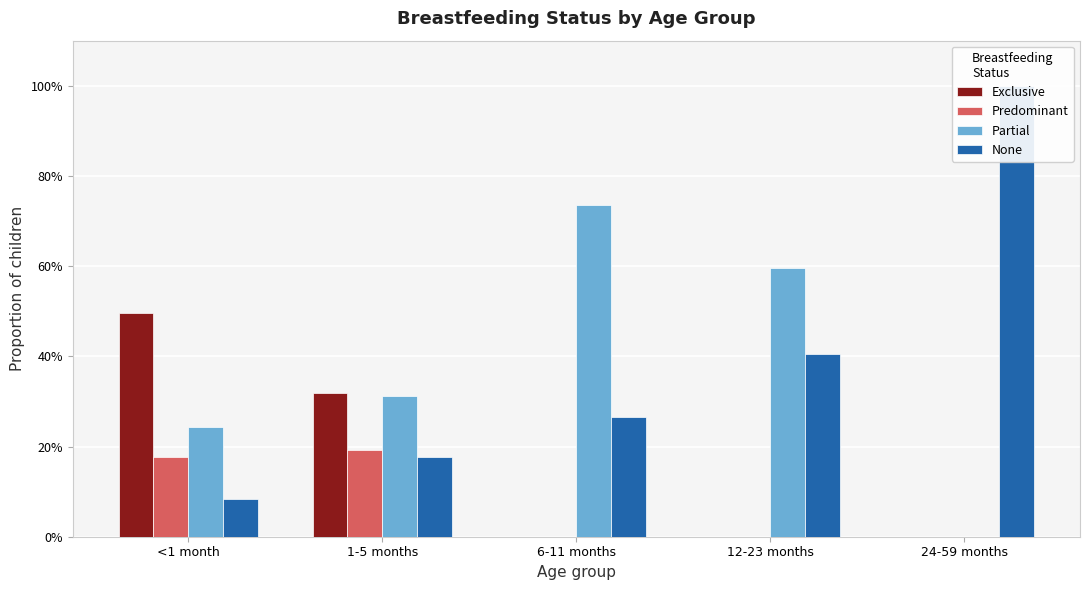

Rank the series by their maximum value, from lowest to highest.

Predominant, Exclusive, Partial, None